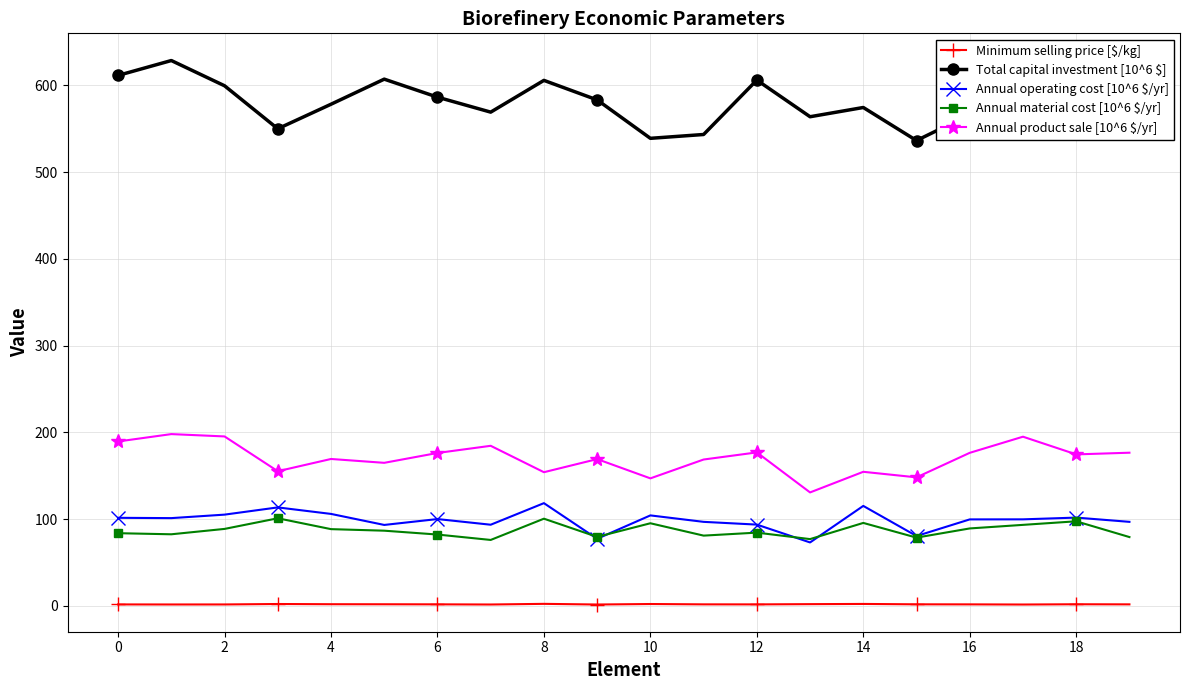

What are all the series names shown in the legend?

Minimum selling price [$/kg], Total capital investment [10^6 $], Annual operating cost [10^6 $/yr], Annual material cost [10^6 $/yr], Annual product sale [10^6 $/yr]